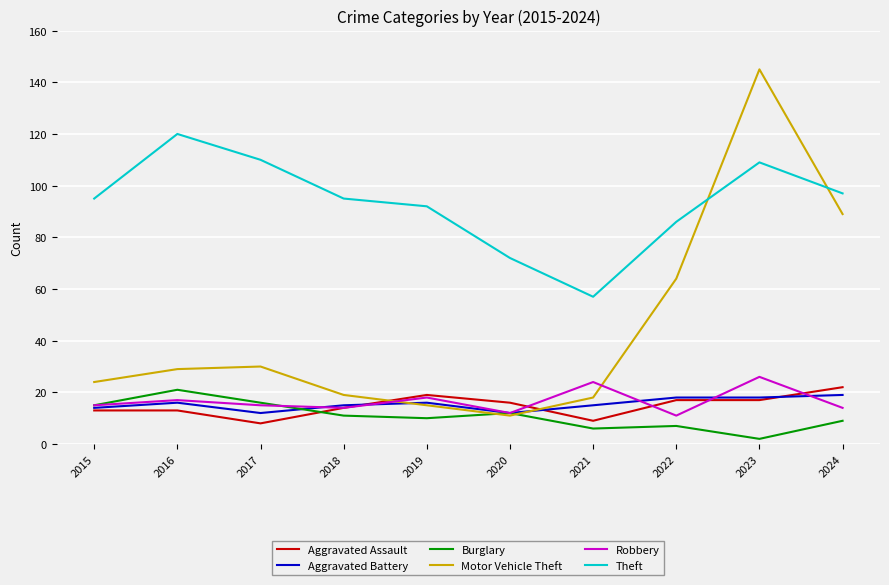

Reading left to right, transcribe all the data shown in this chart.

Aggravated Assault: 13	13	8	14	19	16	9	17	17	22
Aggravated Battery: 14	16	12	15	16	12	15	18	18	19
Burglary: 15	21	16	11	10	12	6	7	2	9
Motor Vehicle Theft: 24	29	30	19	15	11	18	64	145	89
Robbery: 15	17	15	14	18	12	24	11	26	14
Theft: 95	120	110	95	92	72	57	86	109	97